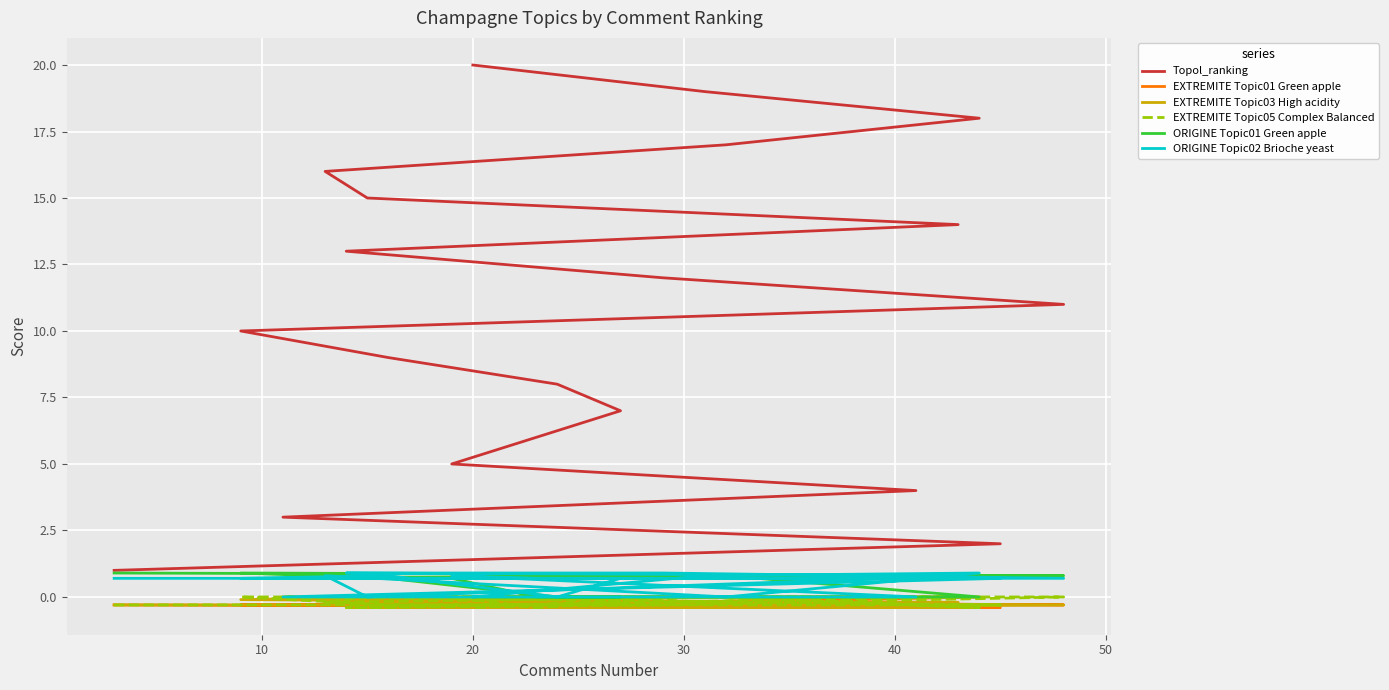

Is the value of EXTREMITE Topic05 Complex Balanced at 12 greater than the value of EXTREMITE Topic01 Green apple at 14?

No